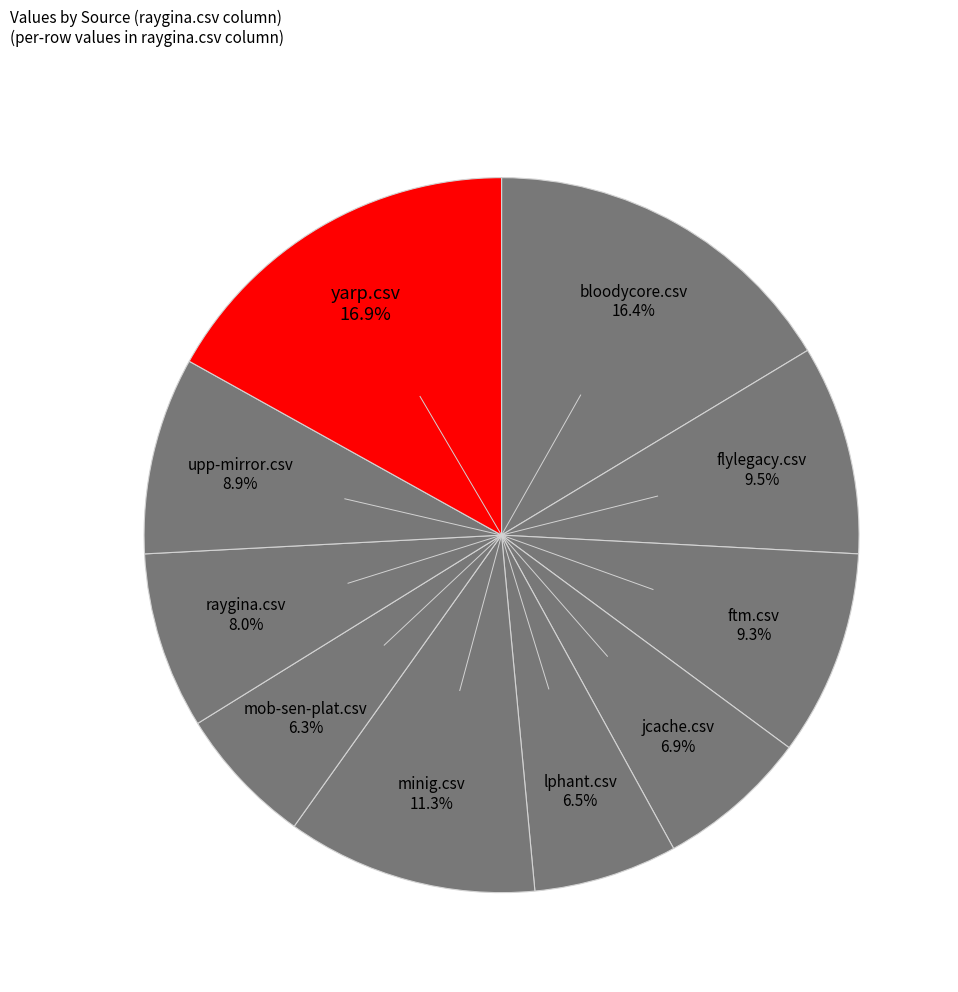

How many segments does this pie chart have?

10